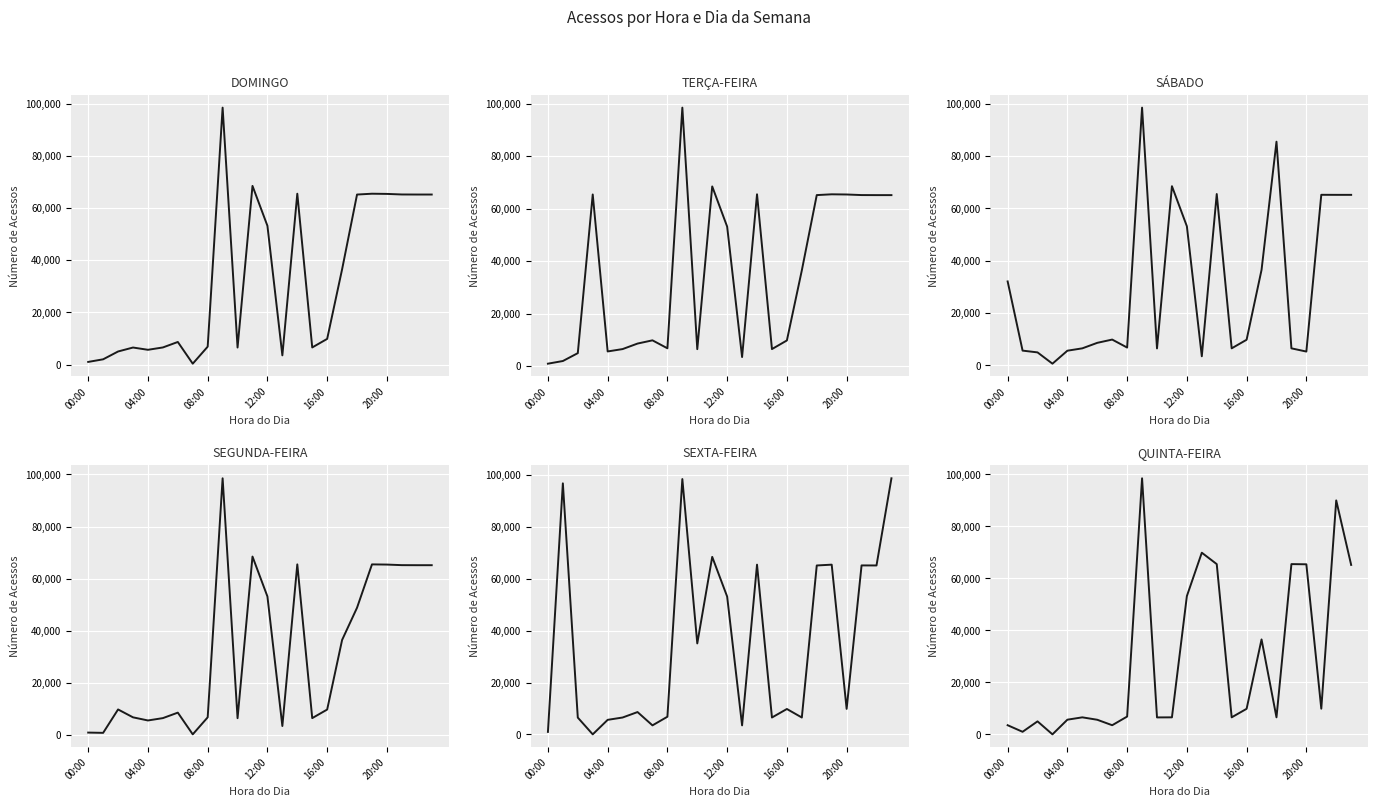

How many interior local peaks does the SEXTA-FEIRA series have?

8